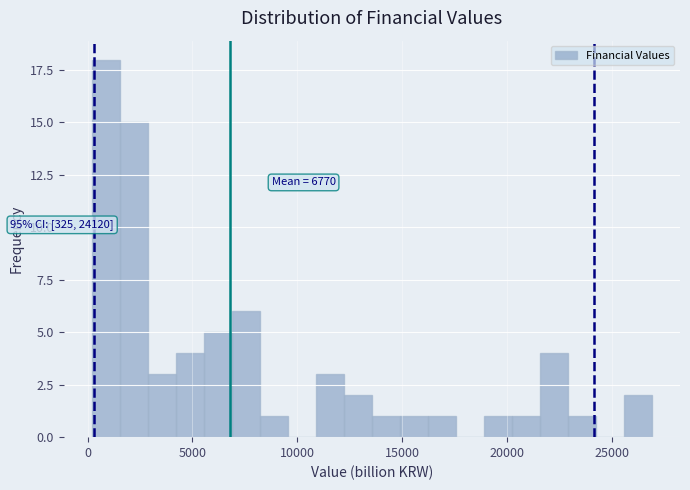

Around what value on the x-axis is the tallest bar? Give the approximate position of its centre, as read against the axis.

1000